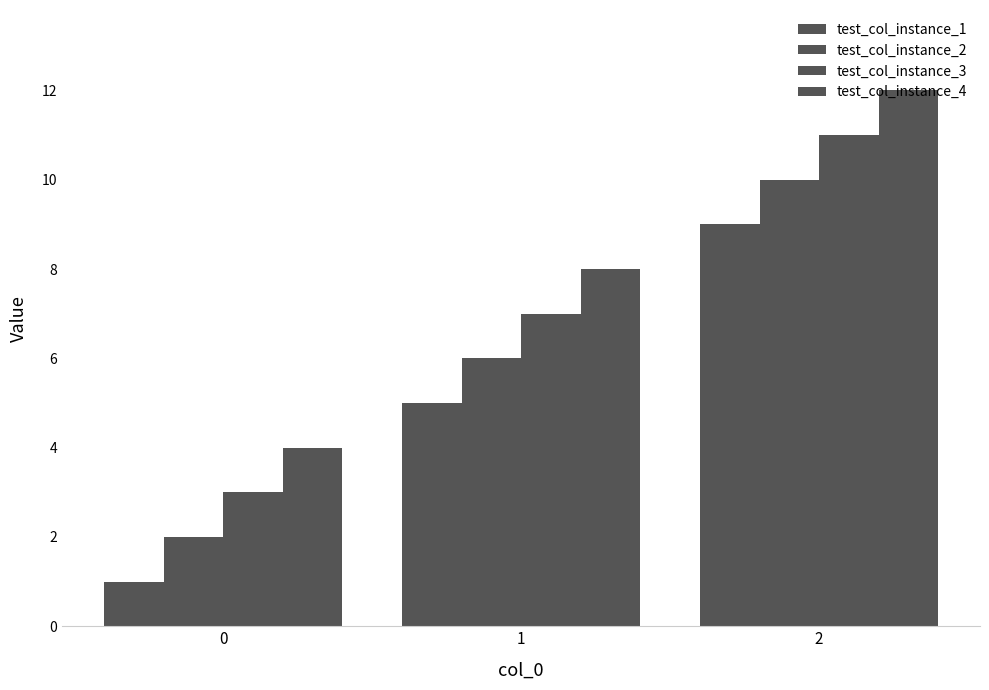

Which has a higher value, 0 or 2?

2